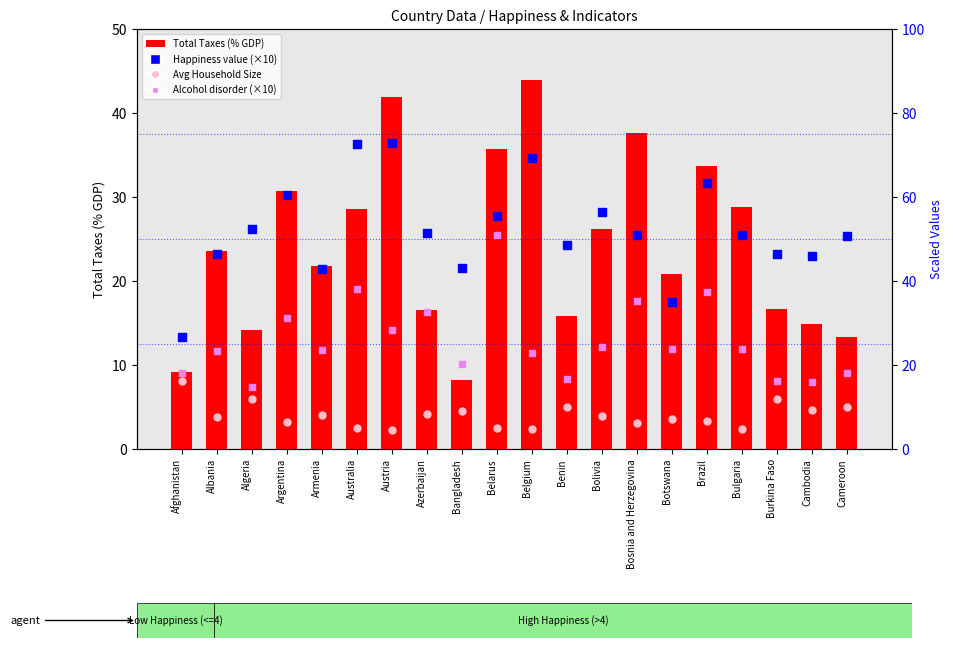

Which series contains the highest Y value?

Happiness value (×10)